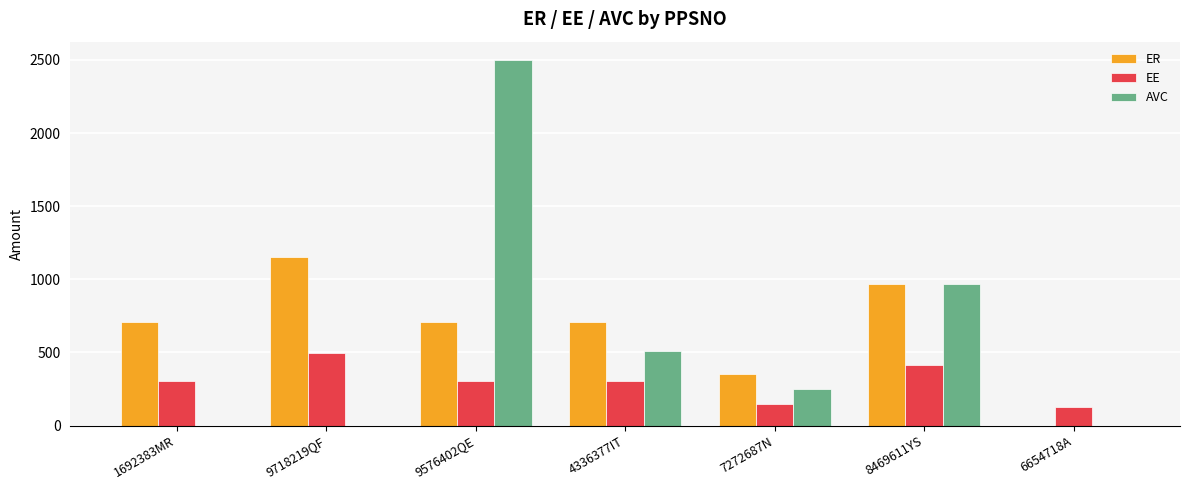

How many positive values does the ER series have?

6